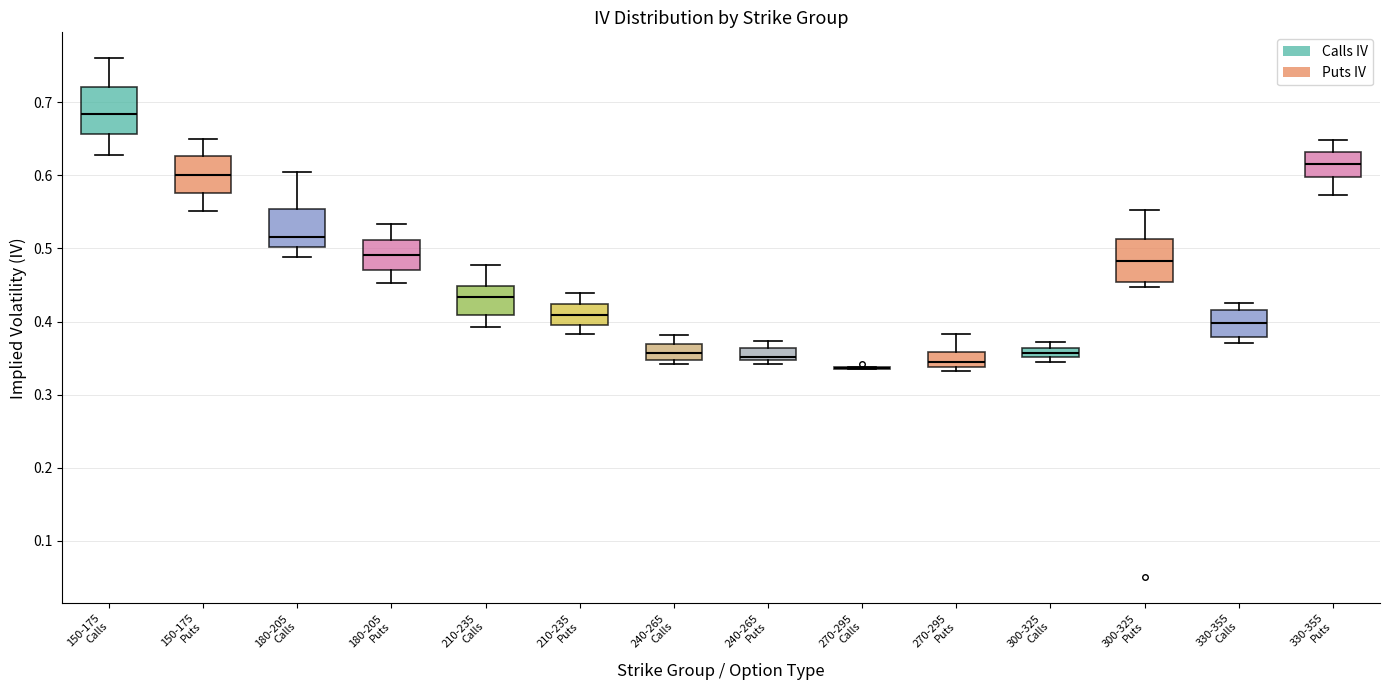

Where does the median line of the box for 210-235 Calls sit on the y-axis? The values are not printed on the chart, so give them approximately, as read against the axis.

0.43